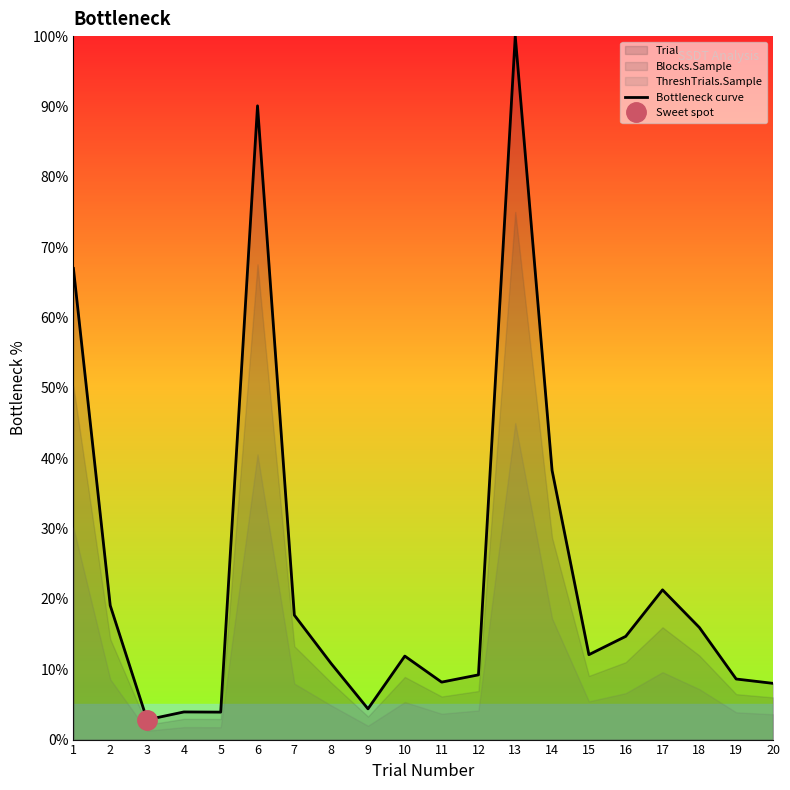

What is the value of the 16th point from the left?

14.7